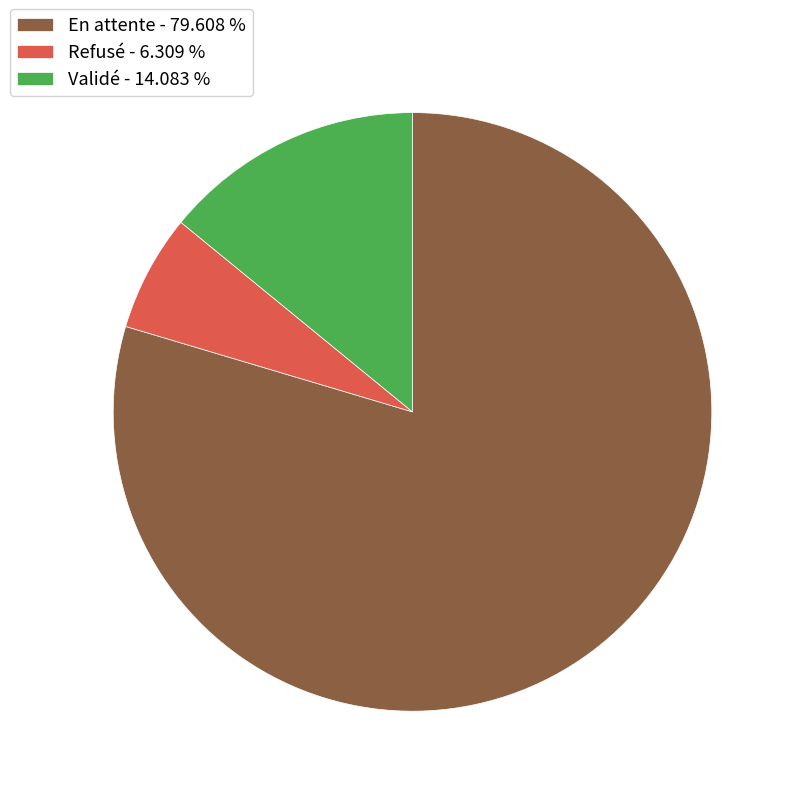

Do En attente and Refusé together represent more than half of the pie?

Yes